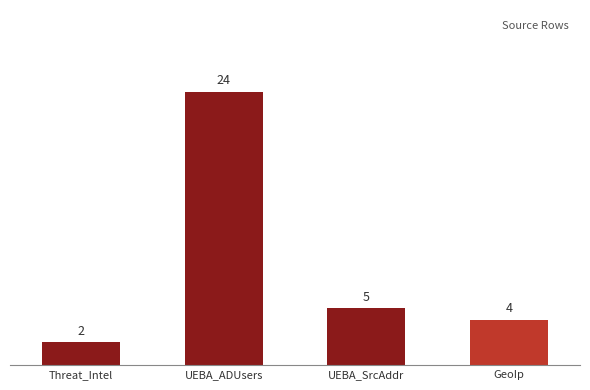

What is the difference between the values at UEBA_ADUsers and GeoIp?

20